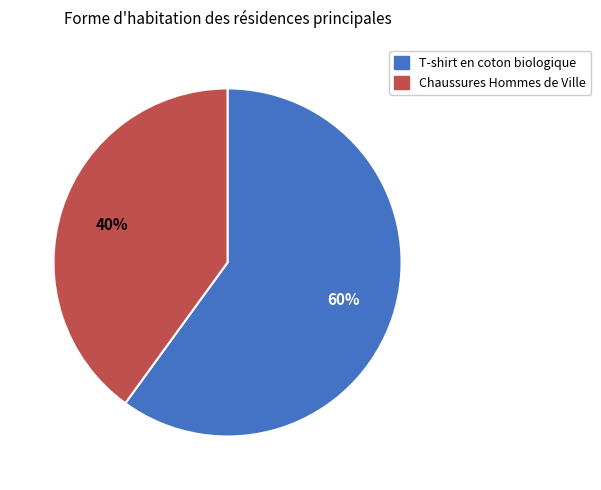

Combined, do Chaussures Hommes de Ville and T-shirt en coton biologique account for over 50%?

Yes